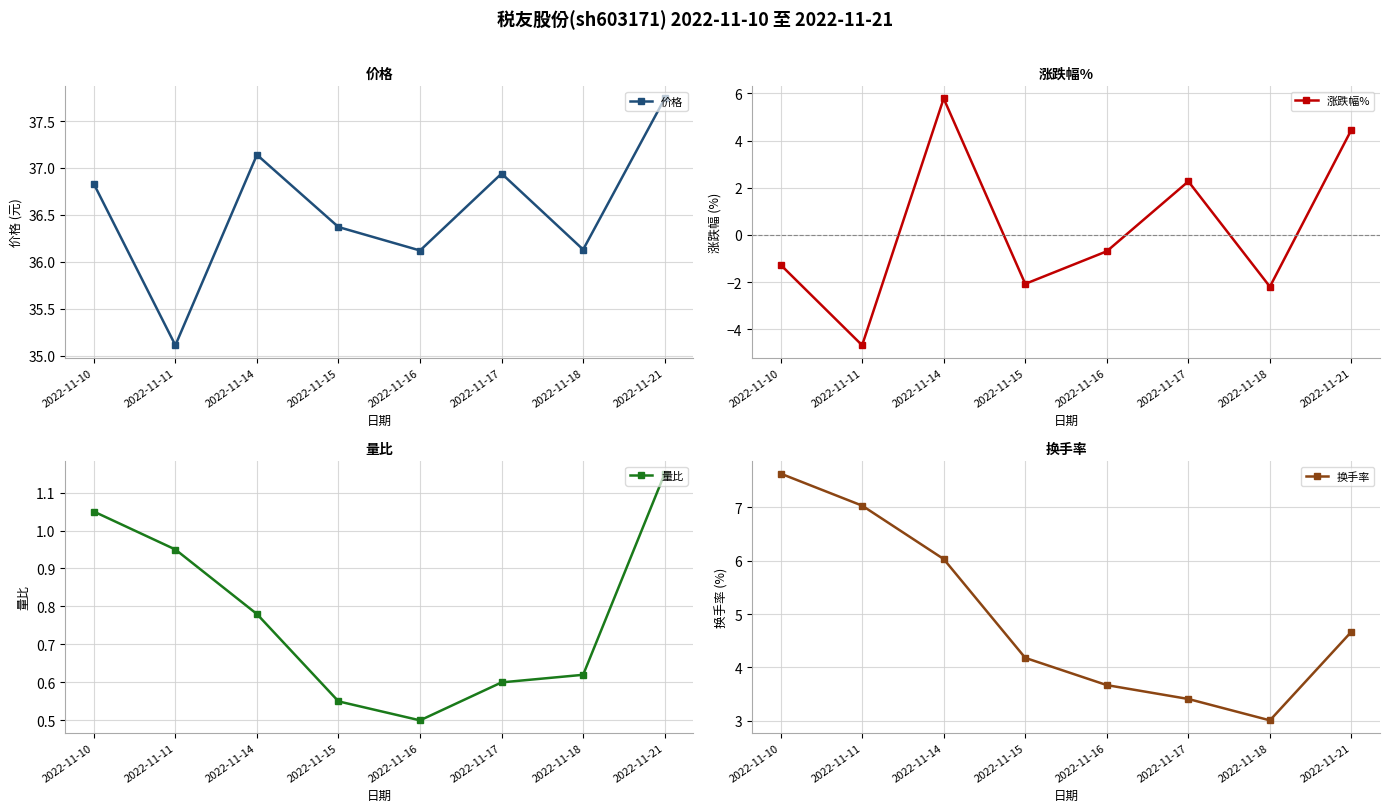

True or false: 涨跌幅% and 价格 cross at least once.

False